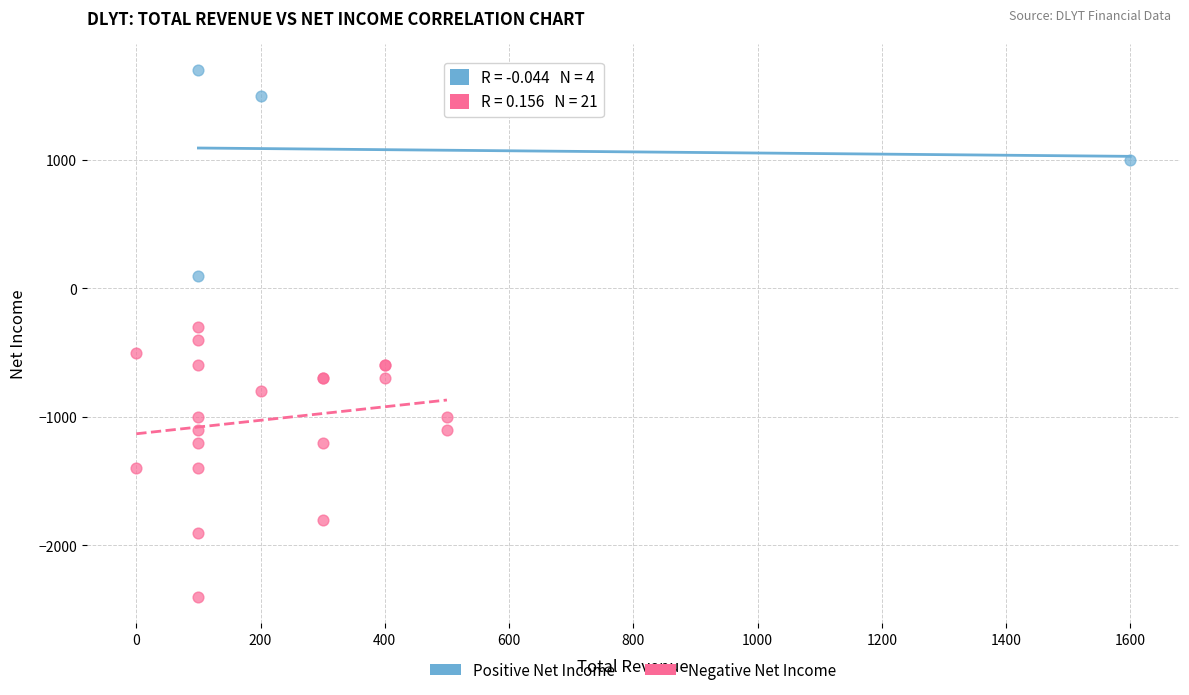

Which series contains the highest Y value?

Positive Net Income